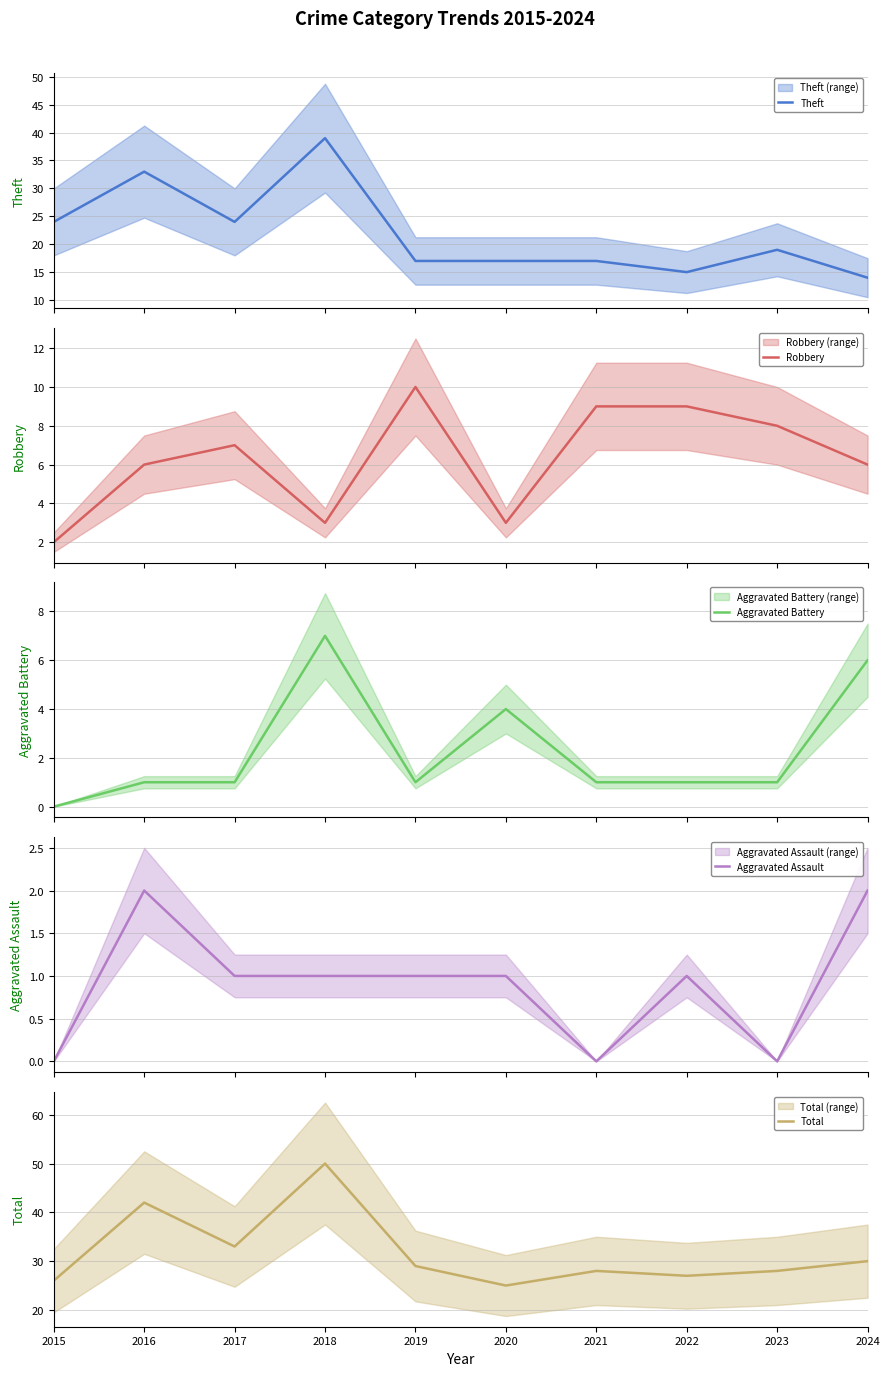

Rank the series by their maximum value, from lowest to highest.

Aggravated Assault, Aggravated Battery, Robbery, Theft, Total